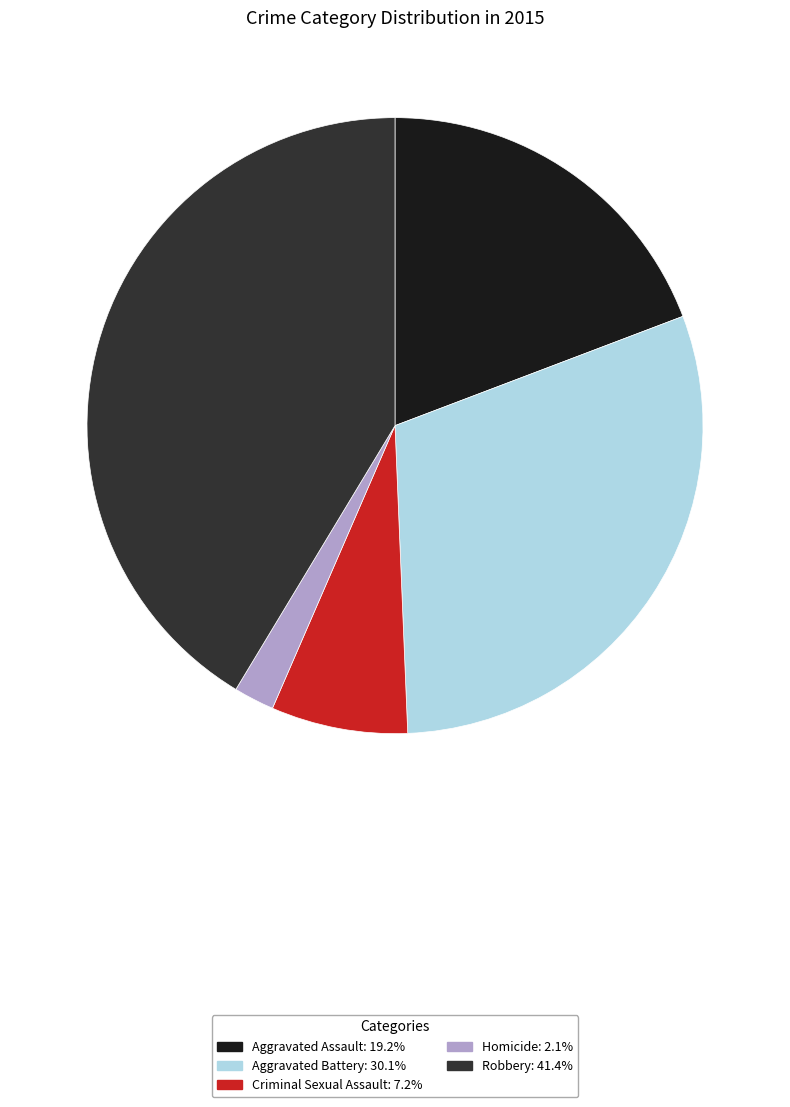

Does Robbery represent more than half of the total?

No